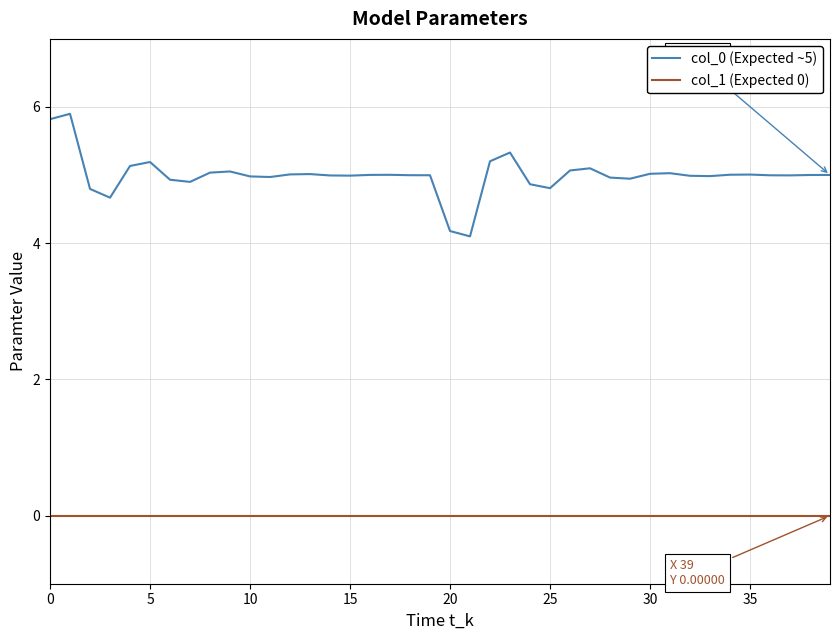

What is the maximum value shown in the chart?

5.9